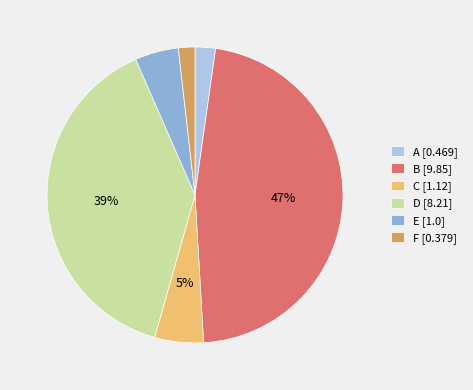

How many segments does this pie chart have?

6